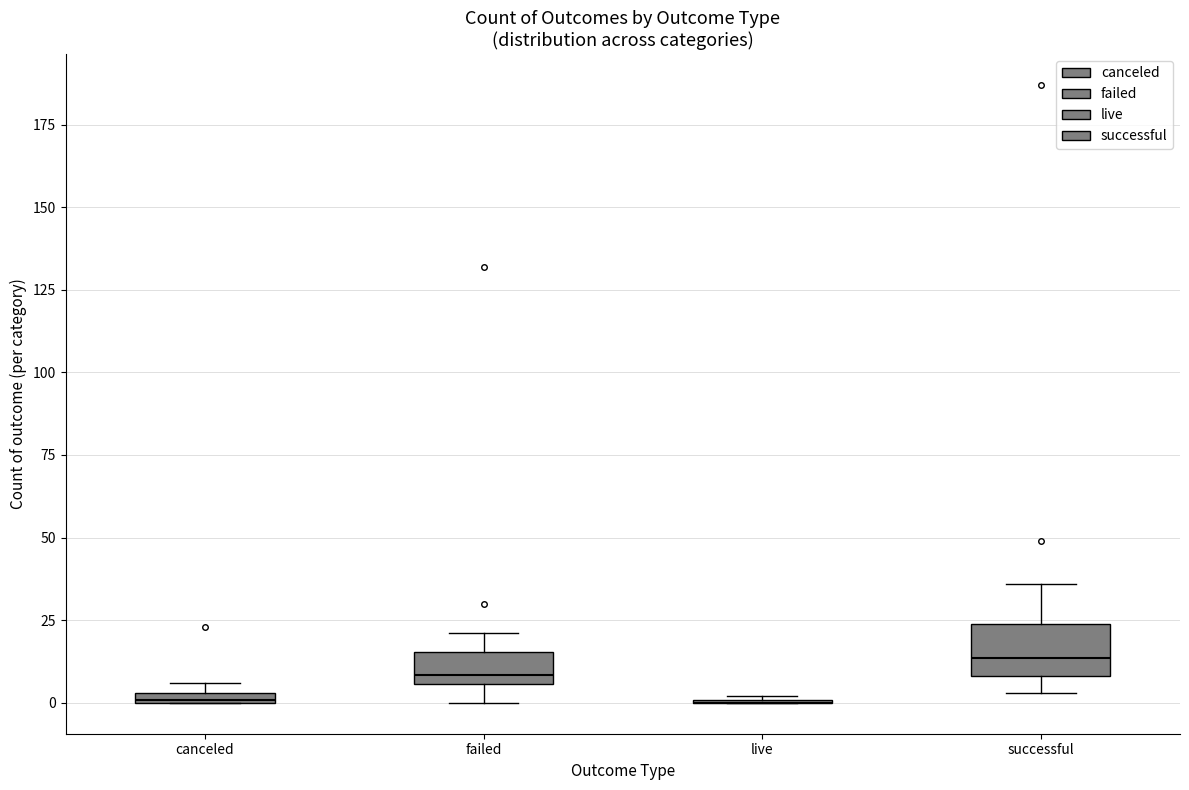

Comparing the boxes themselves (not the whiskers), which one is the tallest?

successful